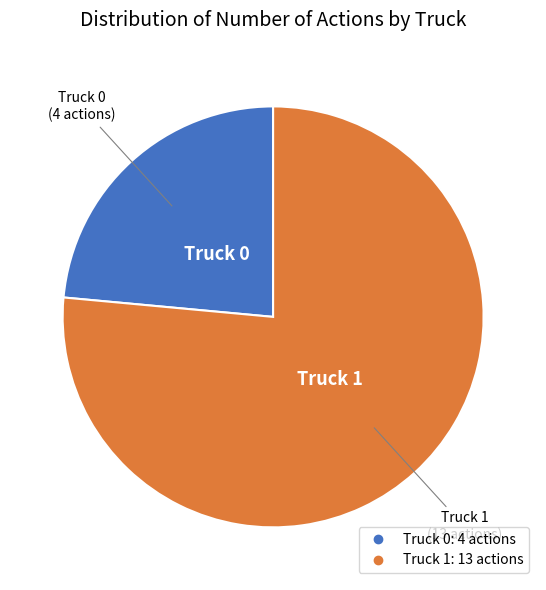

Count the number of slices in the pie.

2